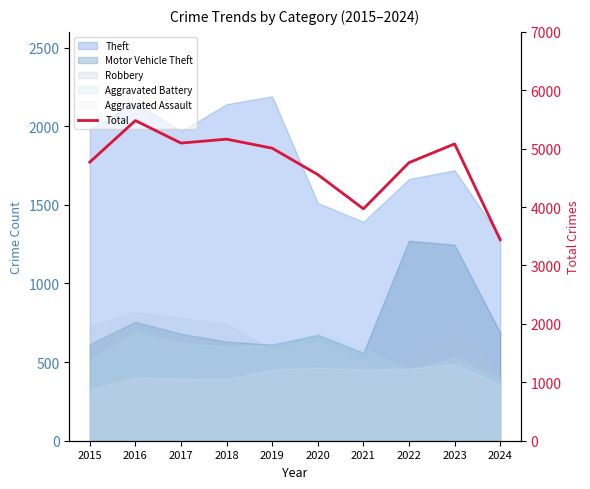

Which label corresponds to the largest value in the chart?

2016